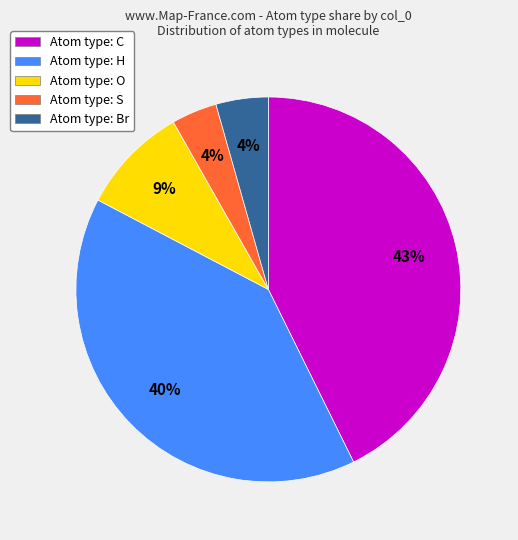

Is it true that Atom type: H is 28% of the pie?

False